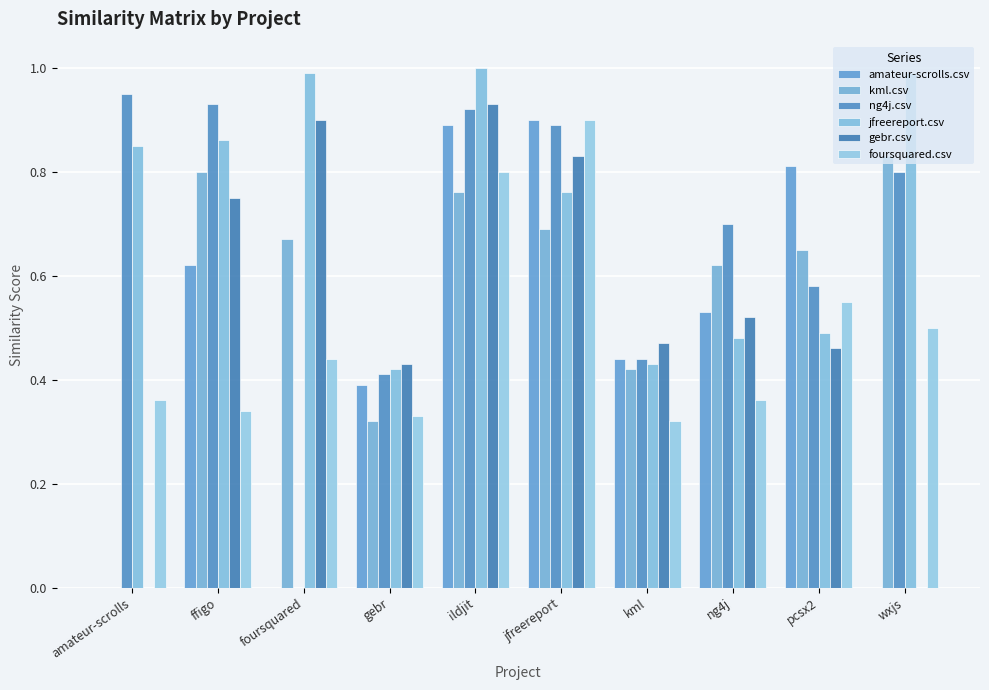

Are the bars grouped side by side (vs. stacked)?

Yes